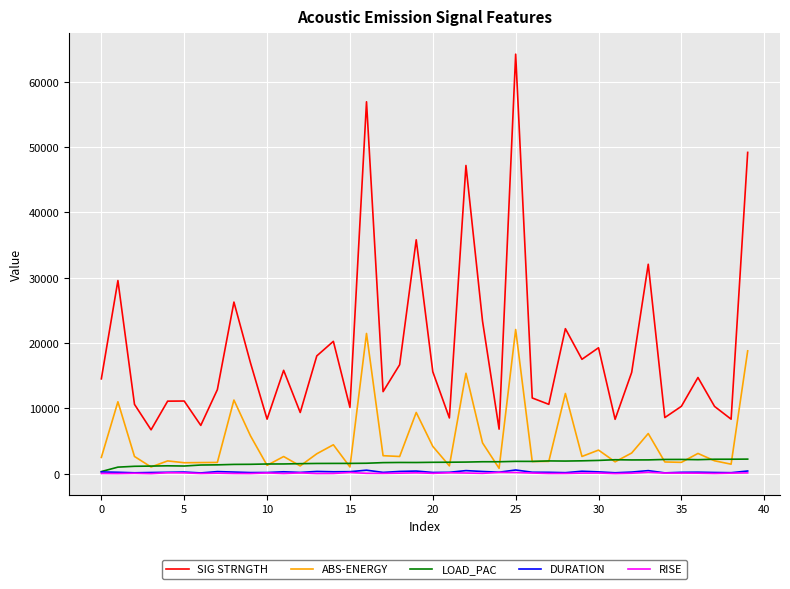

Which series has the largest total across all categories?

SIG STRNGTH